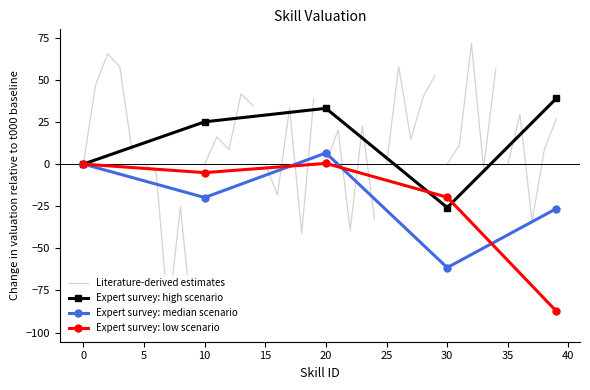

At which category does Expert survey: low scenario reach its first local valley?

10